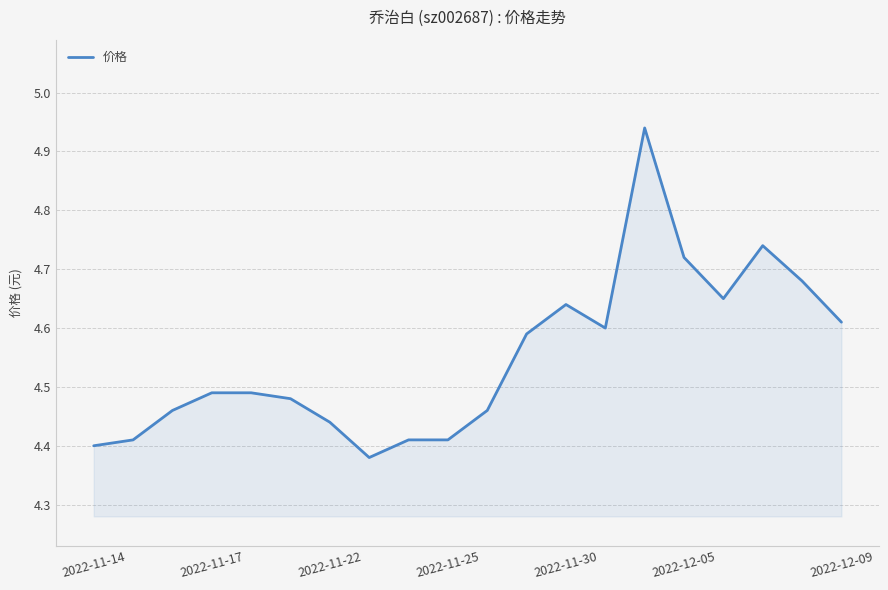

Does the chart display data point markers on the line(s)?

No